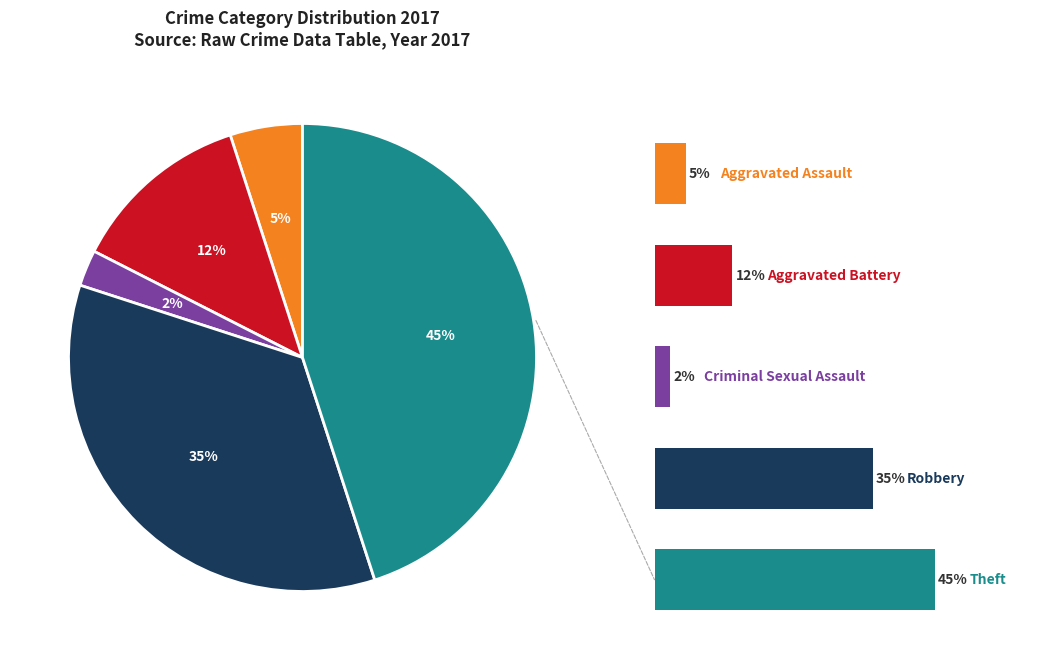

To the nearest percent, what portion does Criminal Sexual Assault represent?

2%